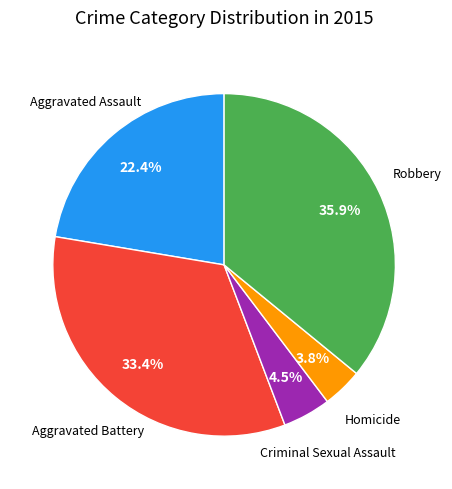

Is there a majority slice in this chart?

No